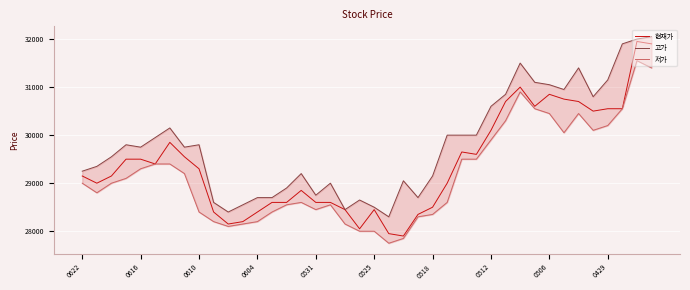

Is it true that 고가 equals 53440 at 26?

False